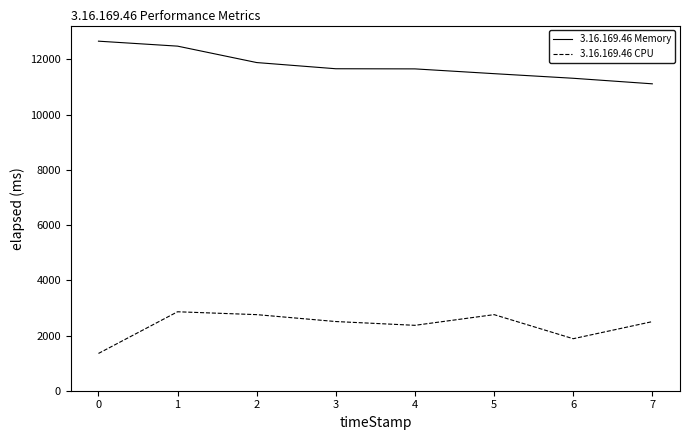

What is the difference between the maximum and minimum values in the 3.16.169.46 Memory series?

1545